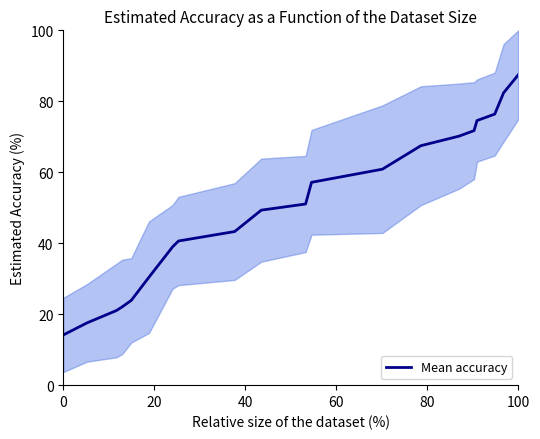

What is the value of the 10th point from the left?

49.3